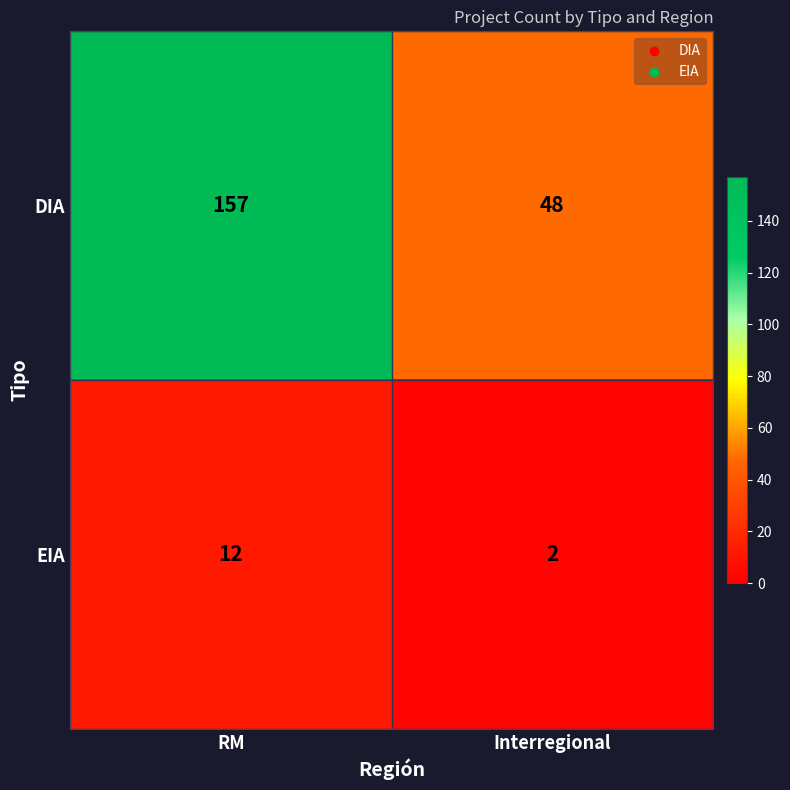

What is the total value across all series at RM?

169